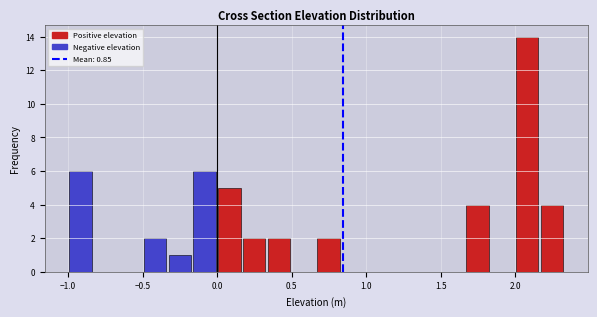

Around what value on the x-axis is the tallest bar? Give the approximate position of its centre, as read against the axis.

2.10